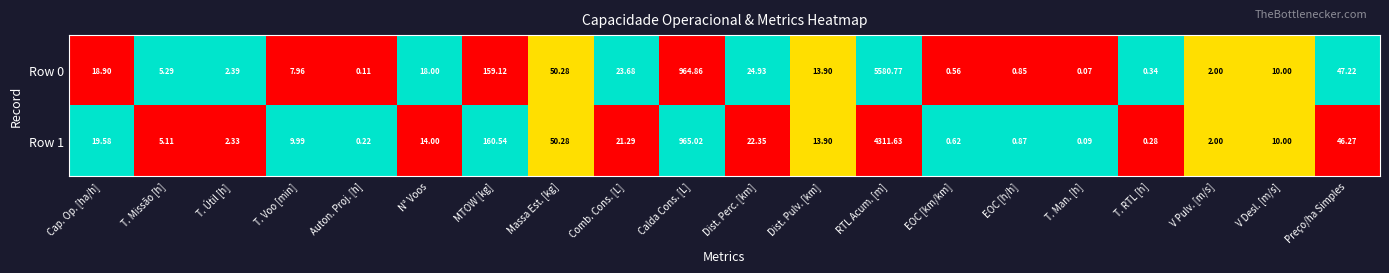

At which category is the sum across all series the highest?

RTL Acum. [m]